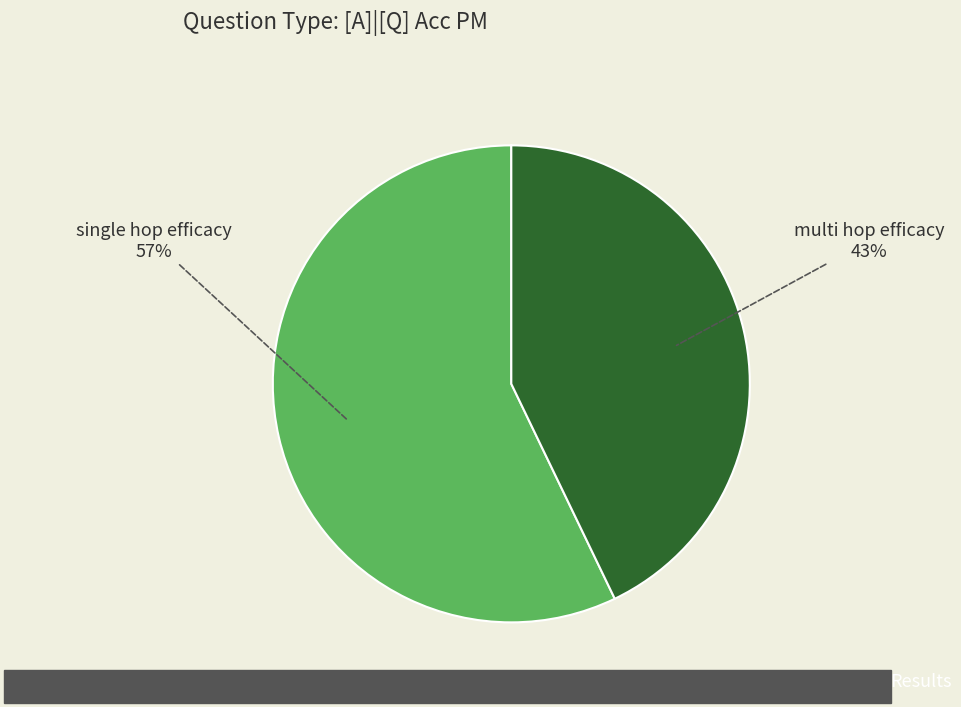

Is there any slice that represents more than half of the pie?

Yes